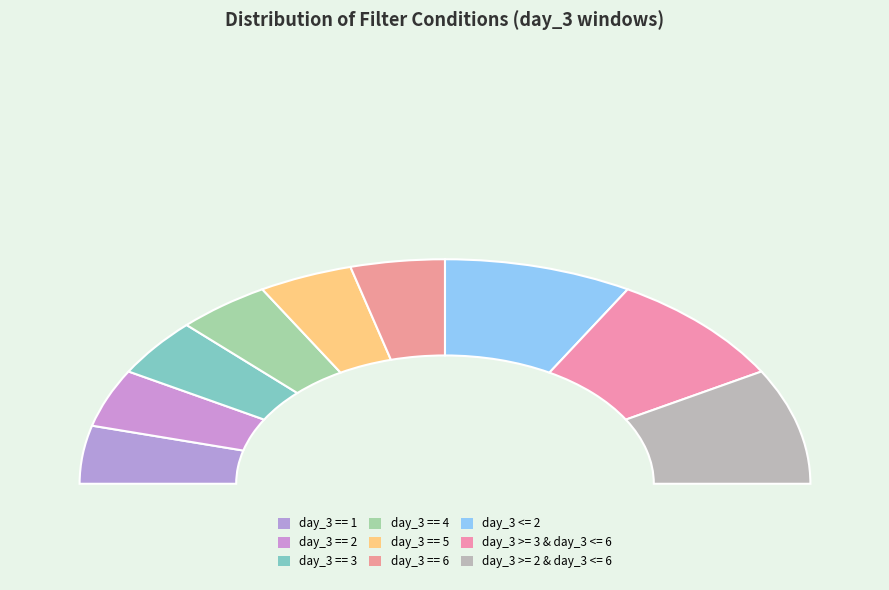

Is there any slice that represents more than half of the pie?

No